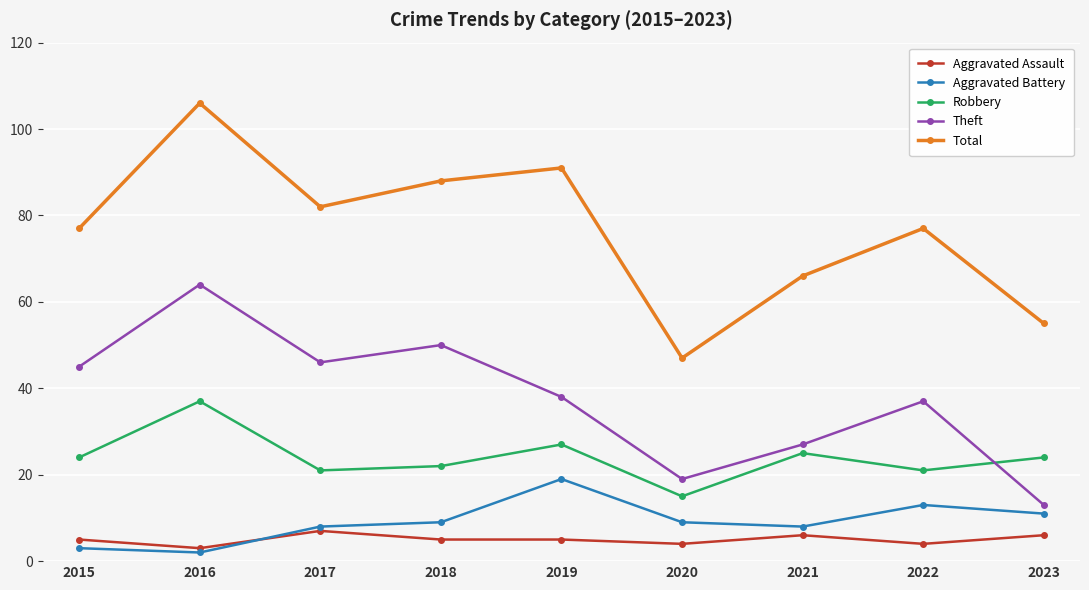

What is the value of the Aggravated Battery point at the 6th from the left?

9